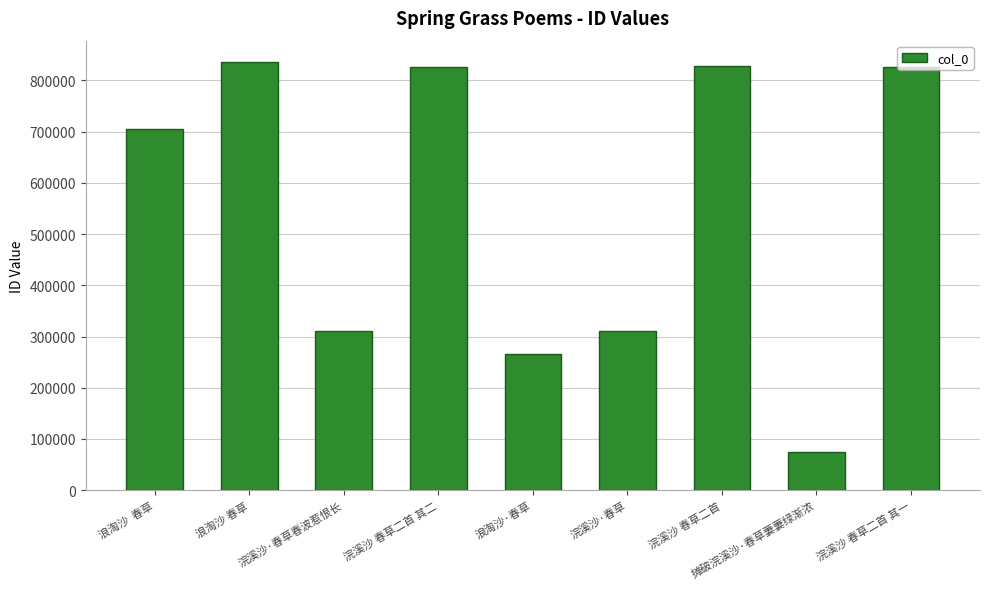

Between 浪淘沙  春草 and 浣溪沙 春草二首, which is larger?

浣溪沙 春草二首